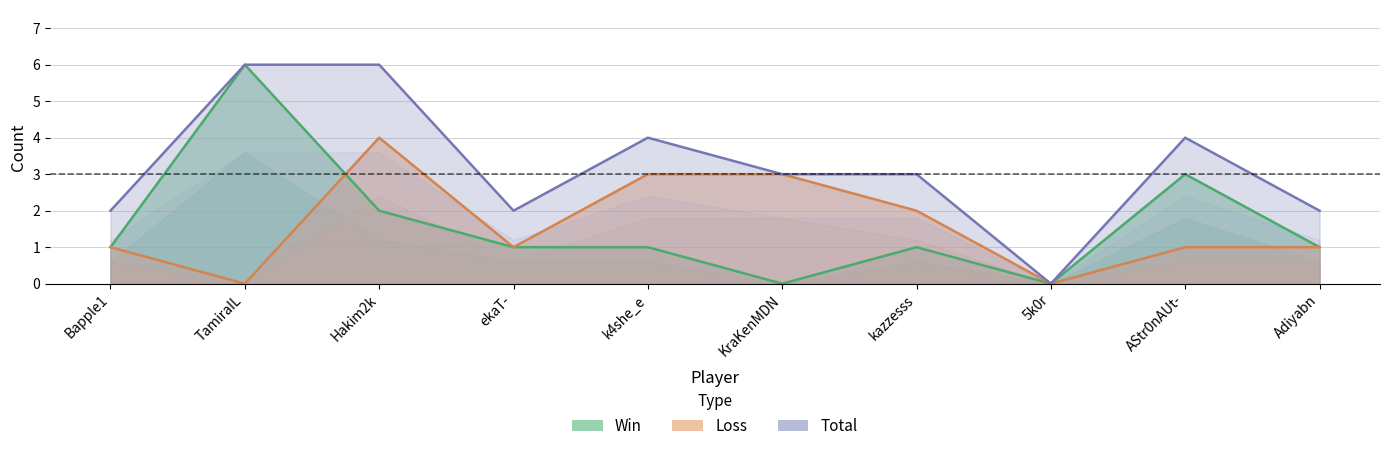

What is the difference between the second highest and second lowest values in the Total series?

4